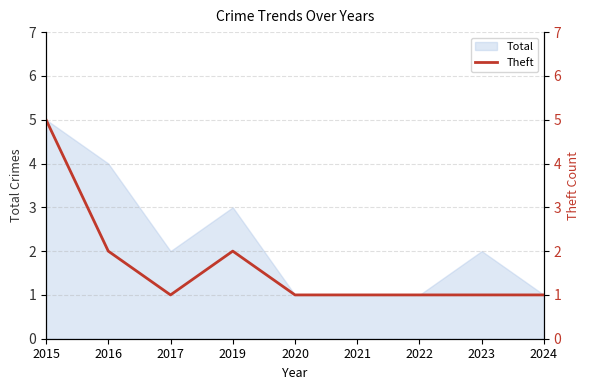

Reading left to right, extract all data points from this chart.

5	2	1	2	1	1	1	1	1